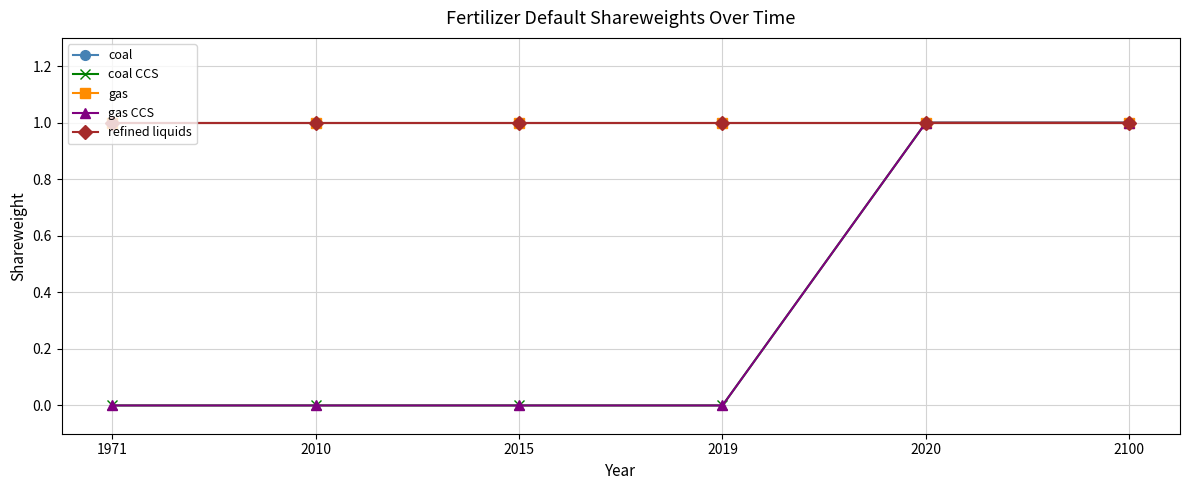

Is this an area chart (filled region under the line)?

No